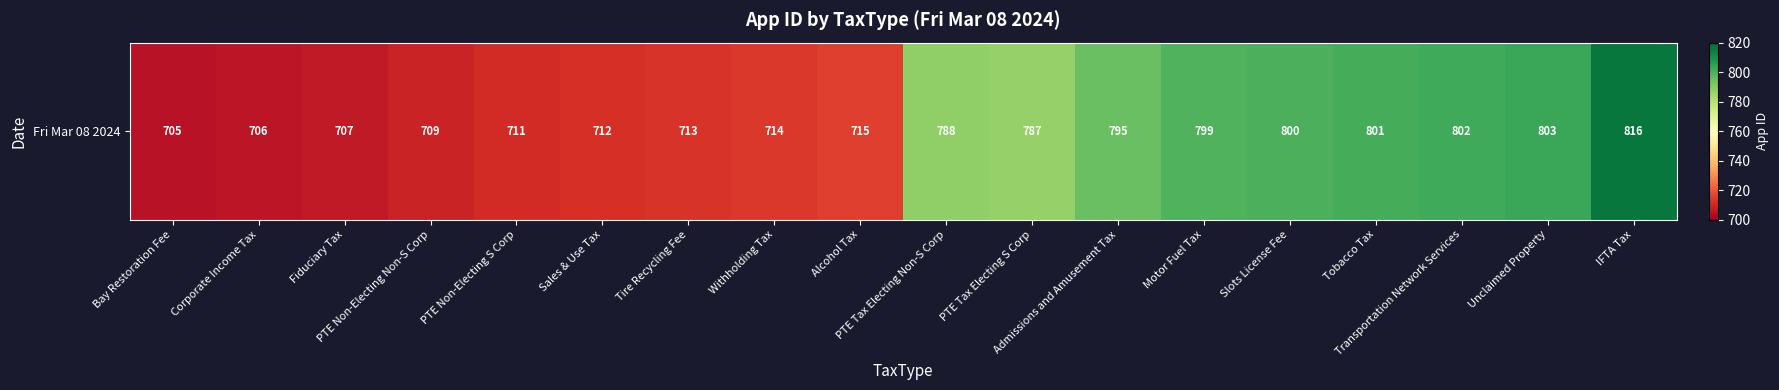

The value at Corporate Income Tax is 1181. True or false?

False